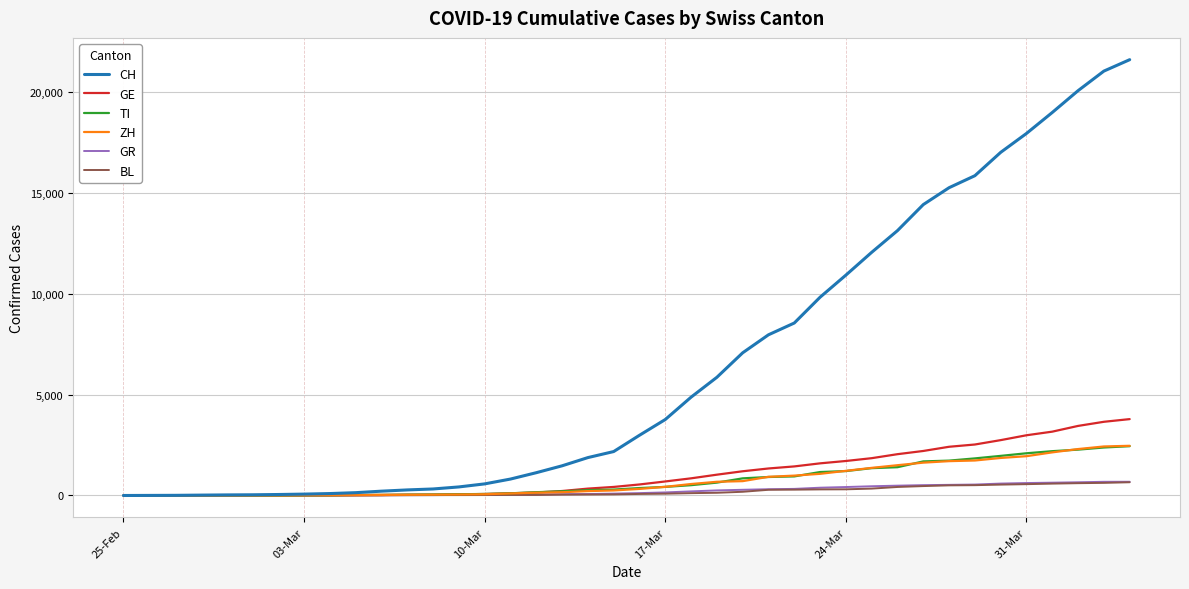

What is the maximum value shown in the chart?

21584